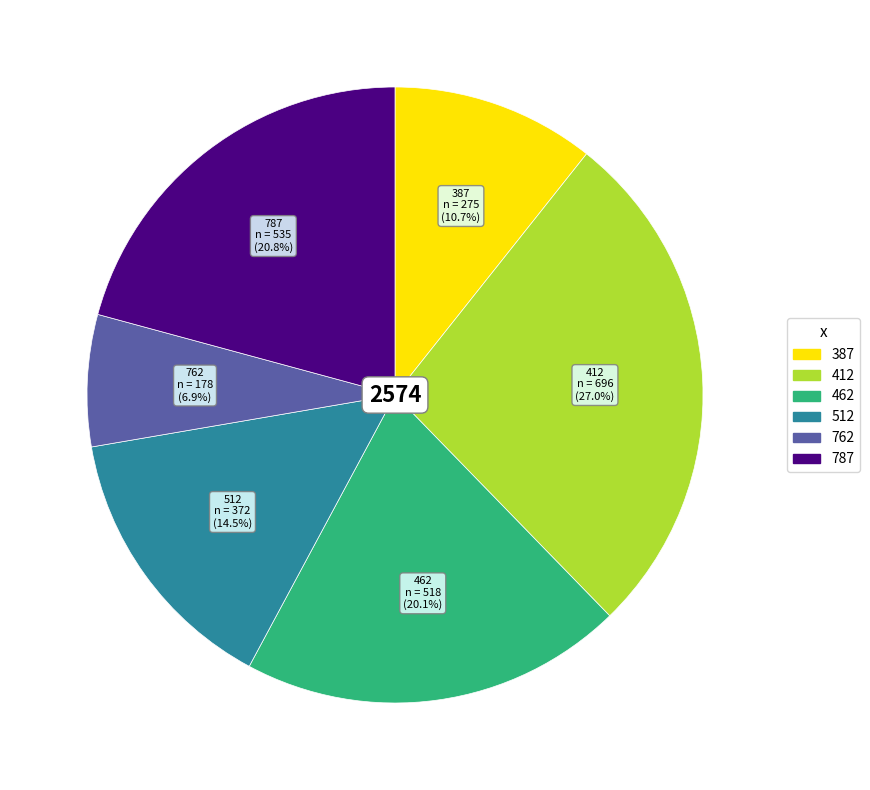

Which slice is the largest?

412